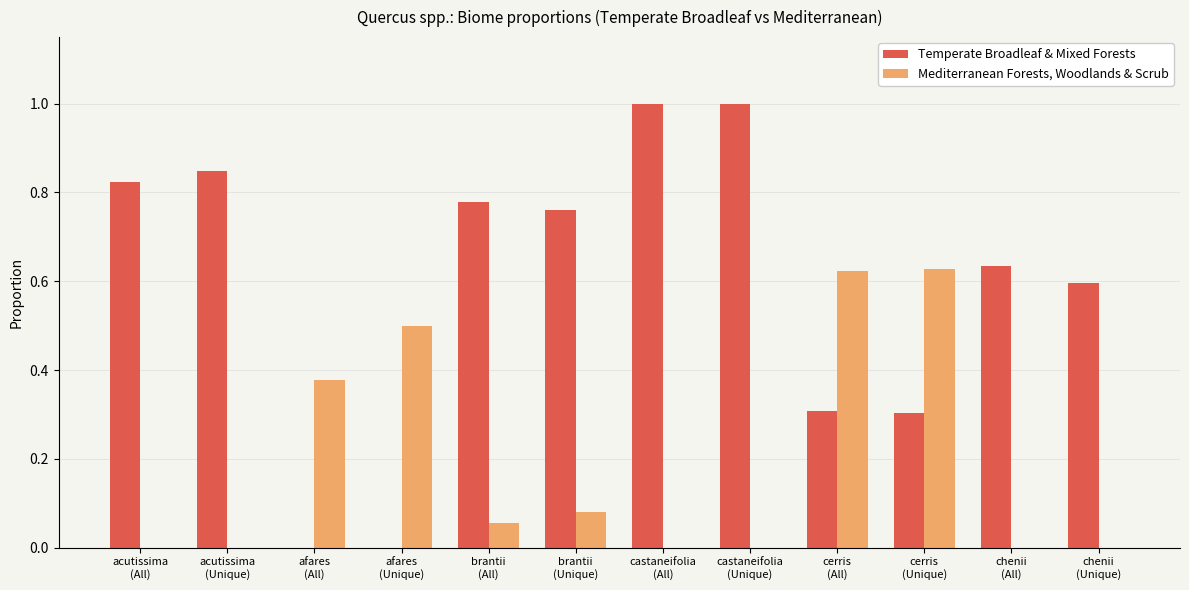

What is the sum of all Mediterranean Forests, Woodlands & Scrub values?

2.3